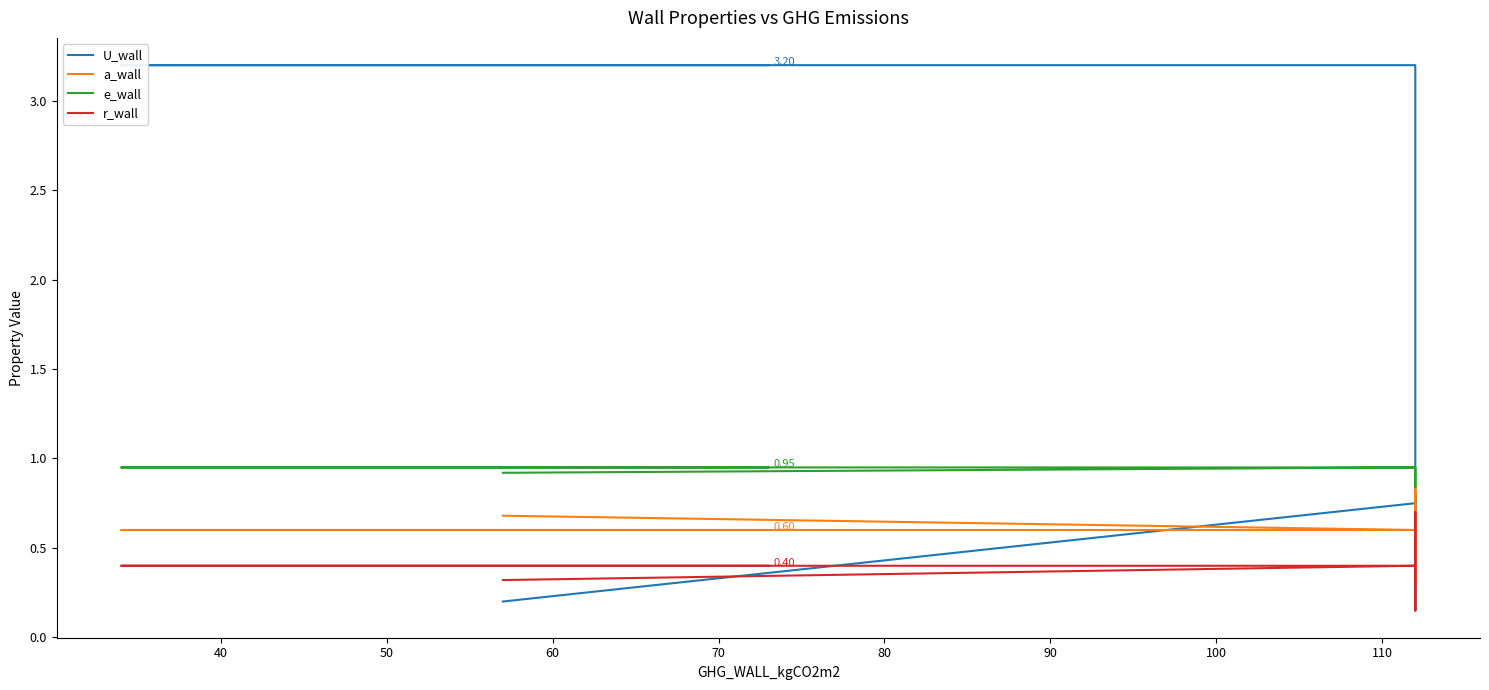

What is the average value of the a_wall series?

0.6